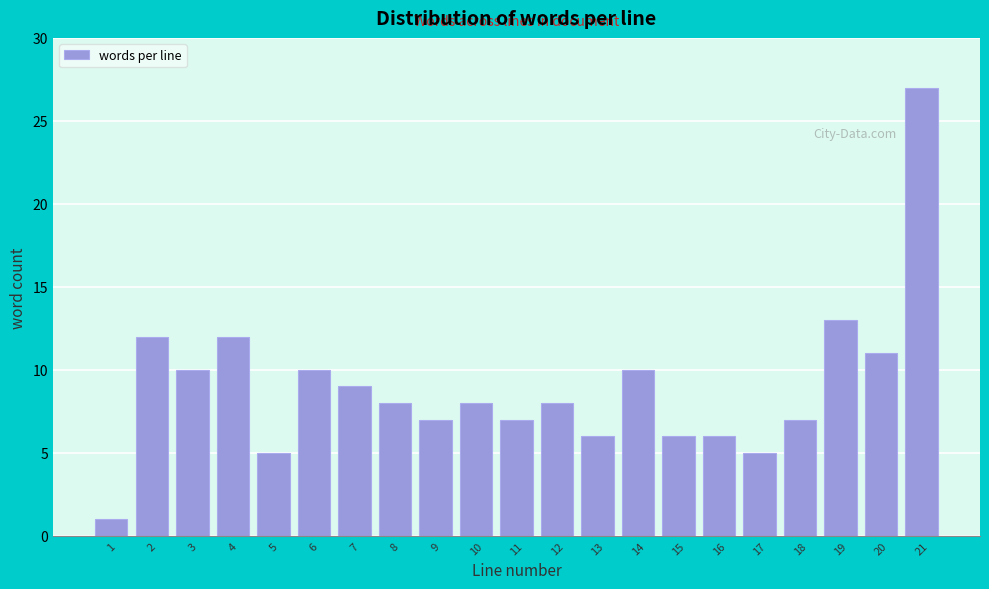

Reading left to right, list all the values displayed in this chart.

1	12	10	12	5	10	9	8	7	8	7	8	6	10	6	6	5	7	13	11	27